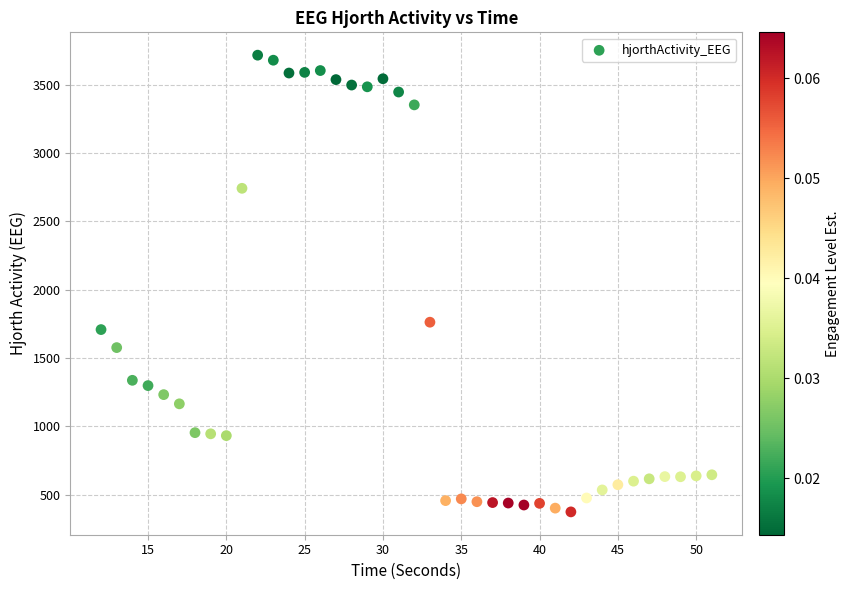

What is the range of X values (max minus min)?

39.0